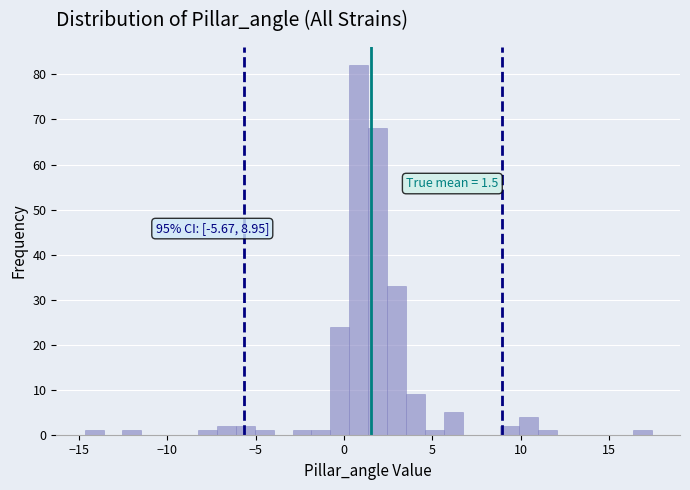

Read against the x-axis, roughly where is the centre of the tallest bar?

1.0